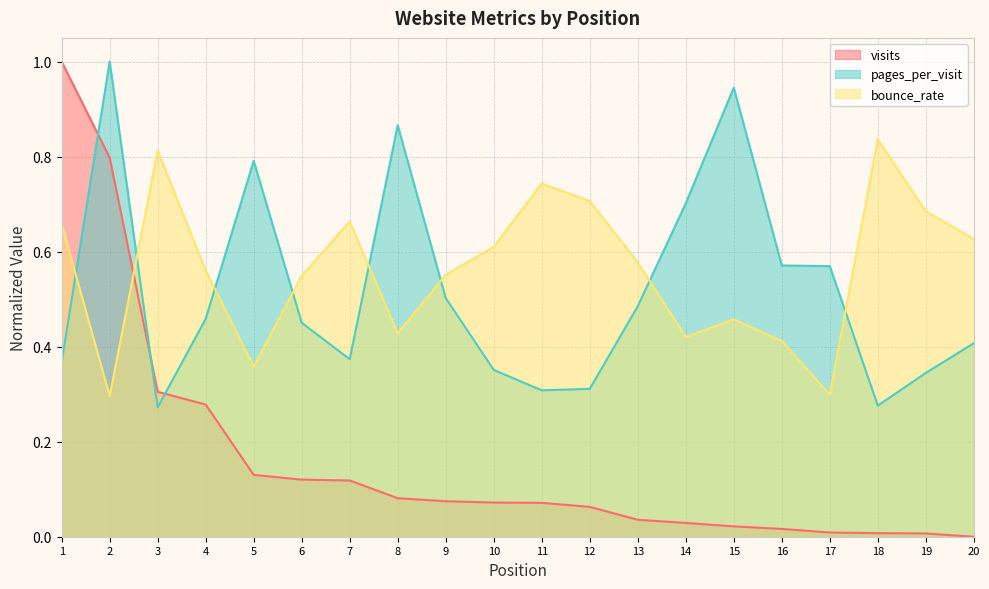

Where is visits nearest to the value 0?

20